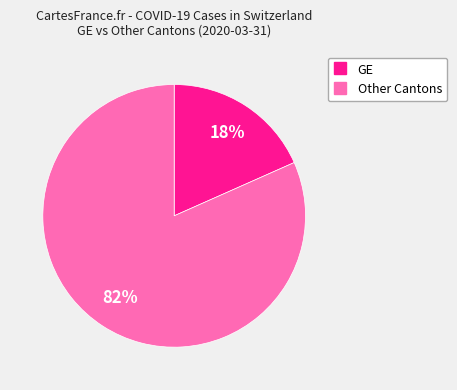

Is there any slice that represents more than half of the pie?

Yes